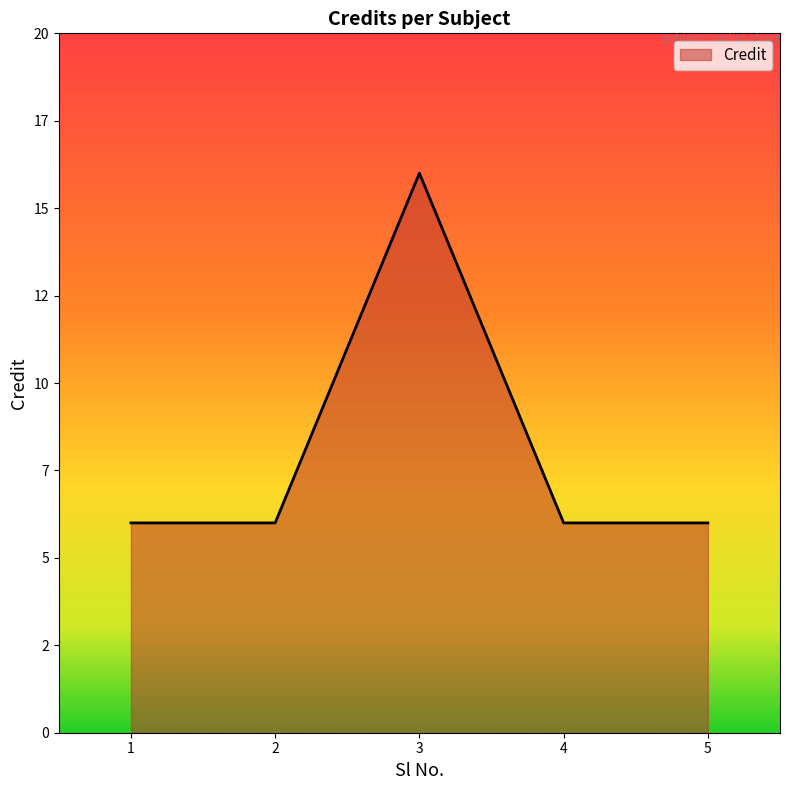

The chart shows a value of 16 at 3. True or false?

True